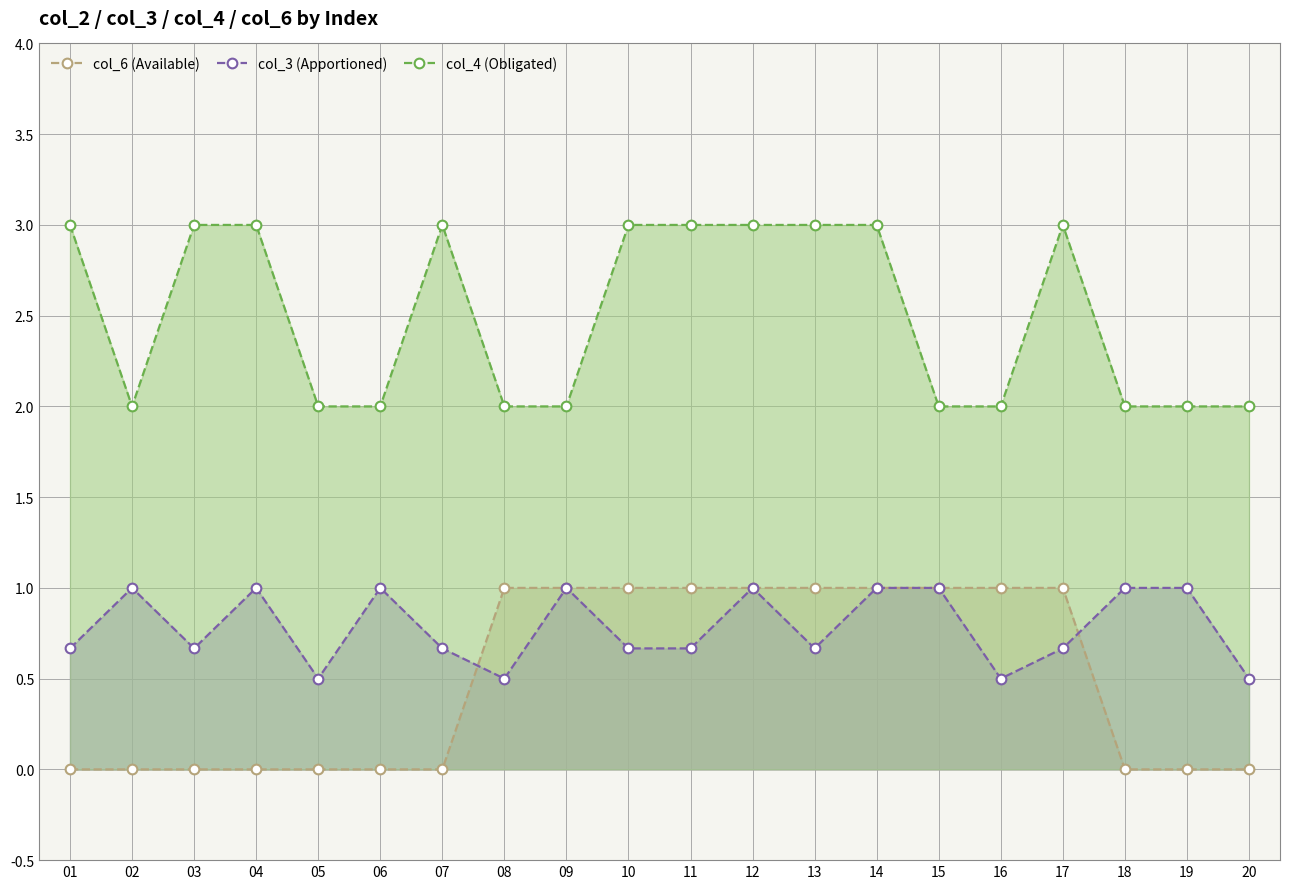

What is the sum of all col_3 (Apportioned) values?

15.7